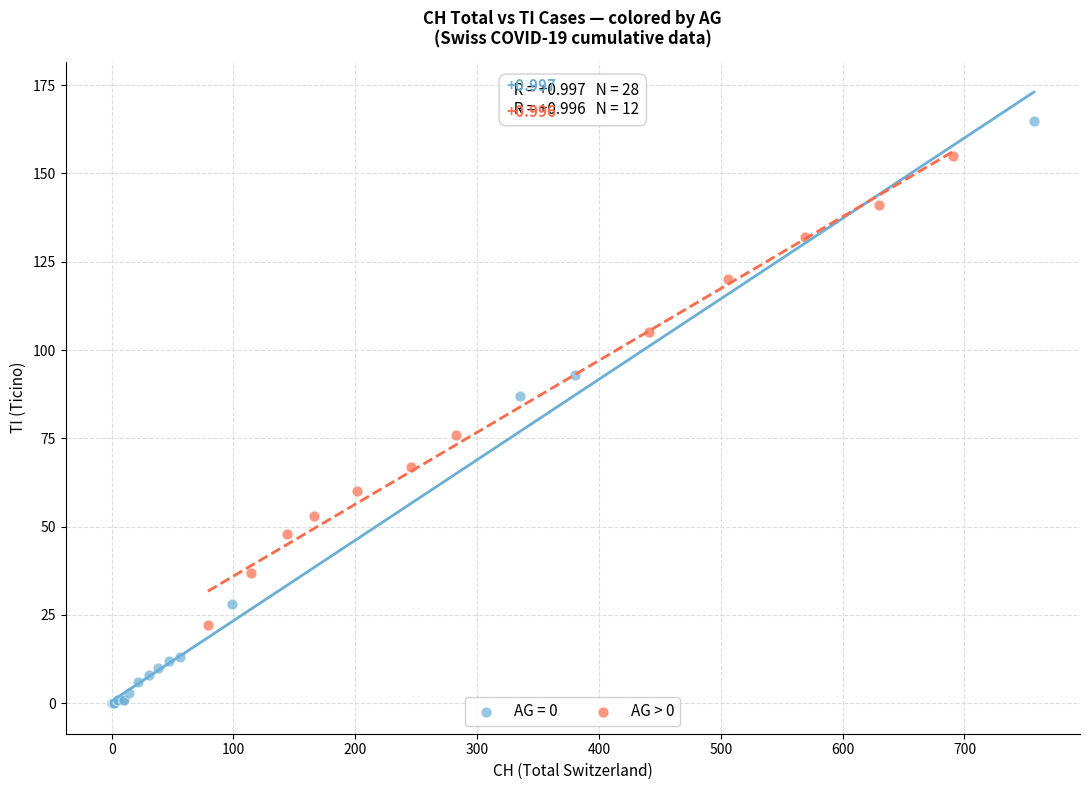

Which series has the widest spread of Y values?

AG = 0